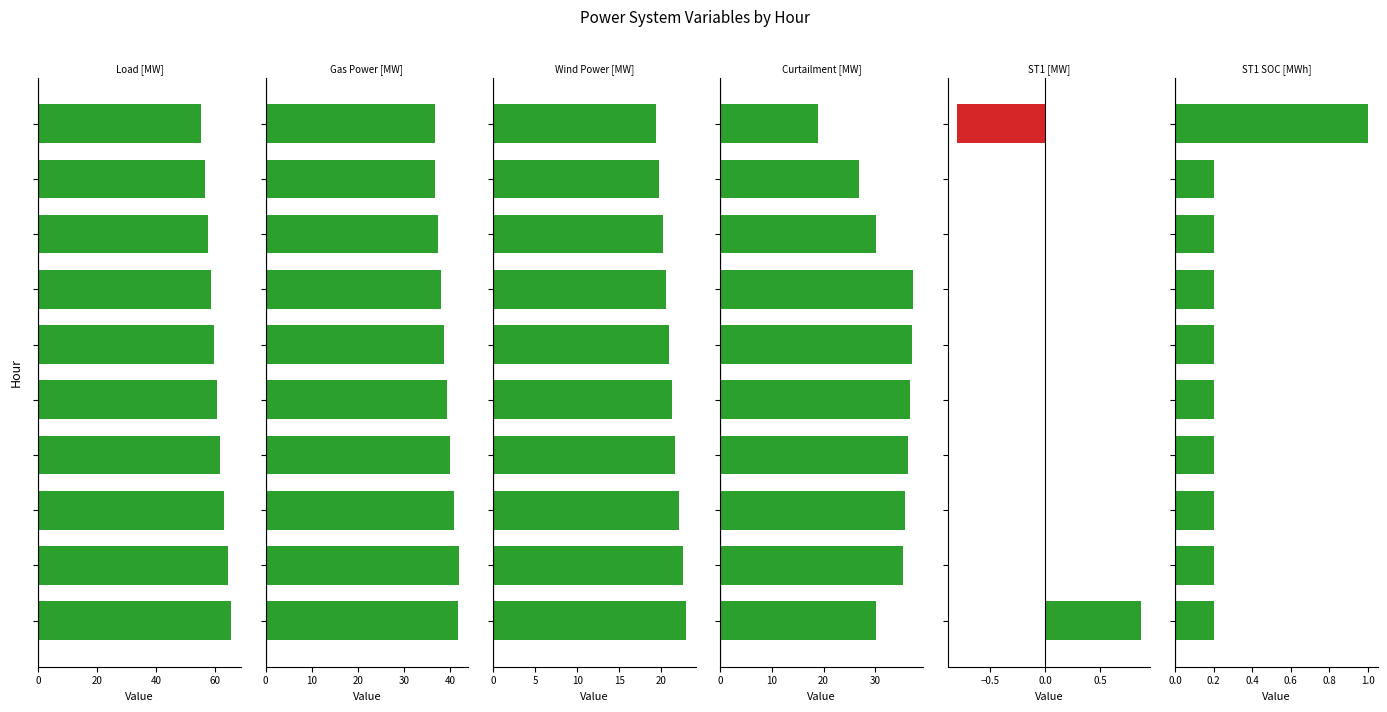

What is the total value across all series at 5?

156.5